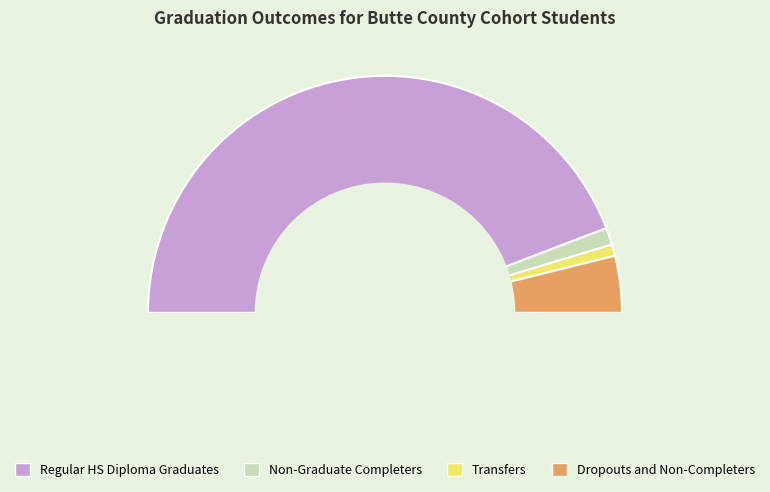

What percentage do Transfers and Dropouts and Non-Completers together represent?

9.3%